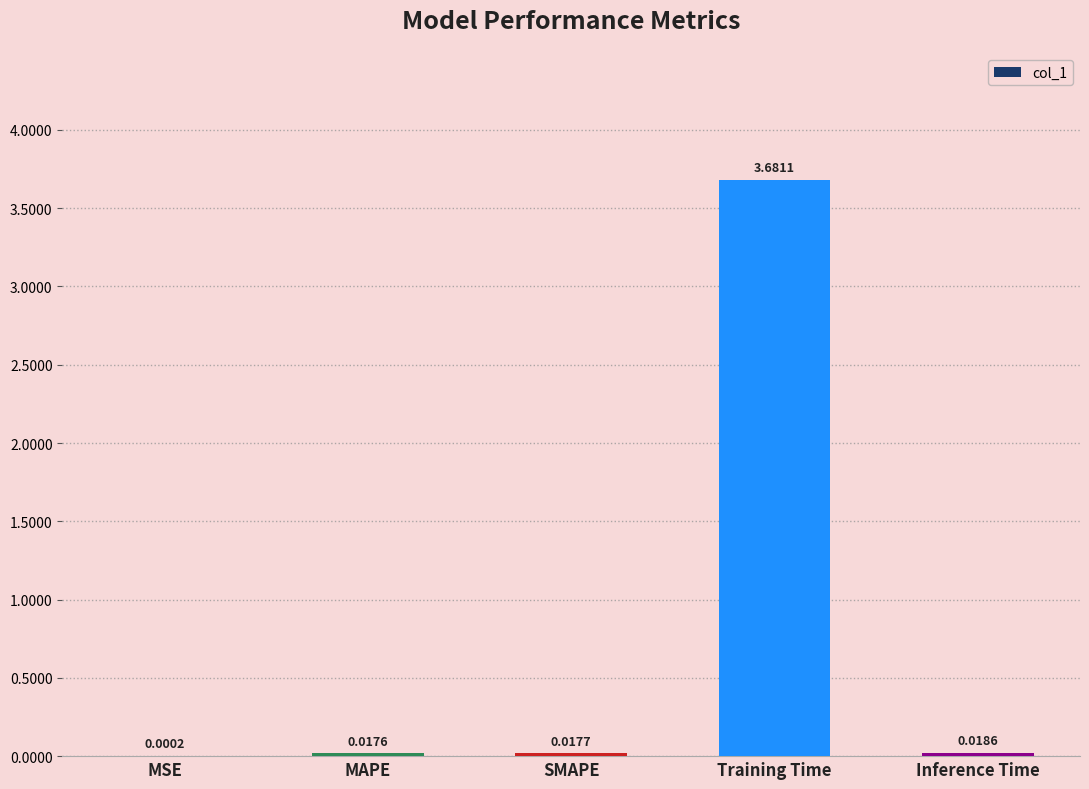

Which has a higher value, SMAPE or Training Time?

Training Time